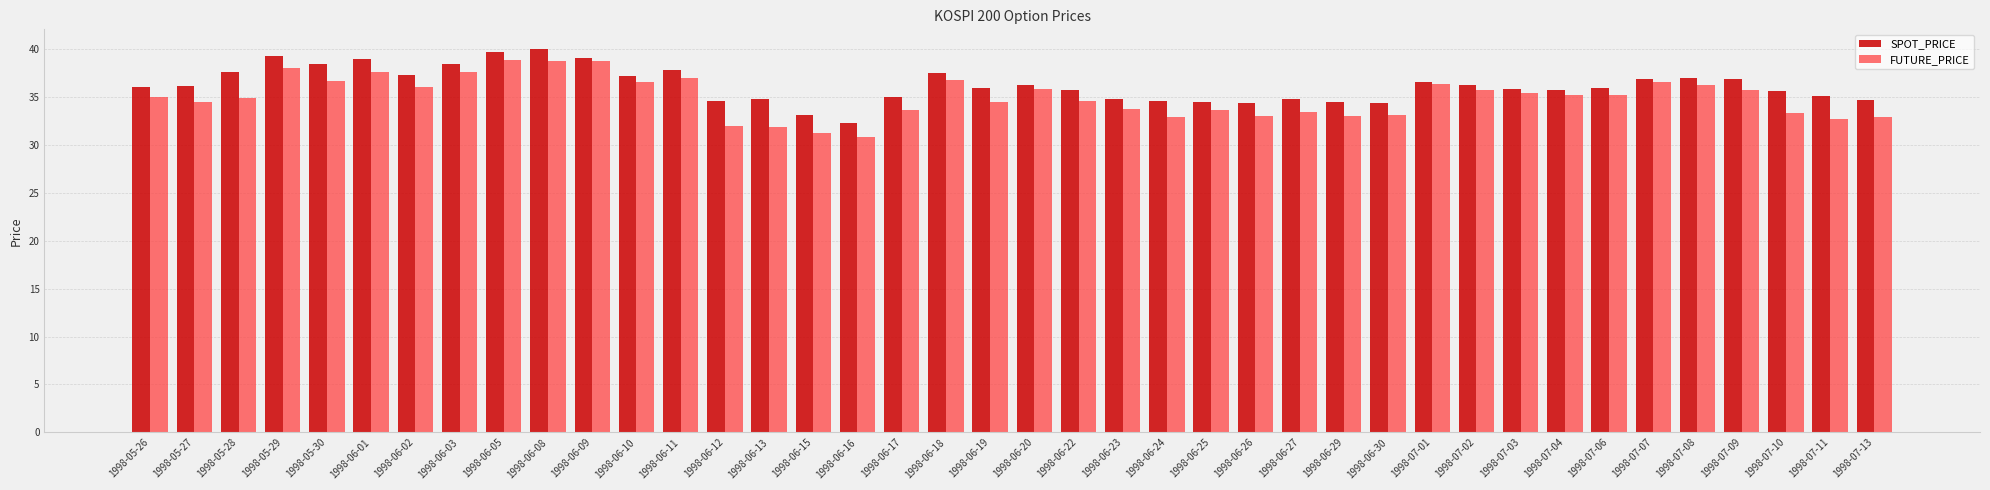

What is the difference between the highest and lowest values at 1998-06-27?

1.4